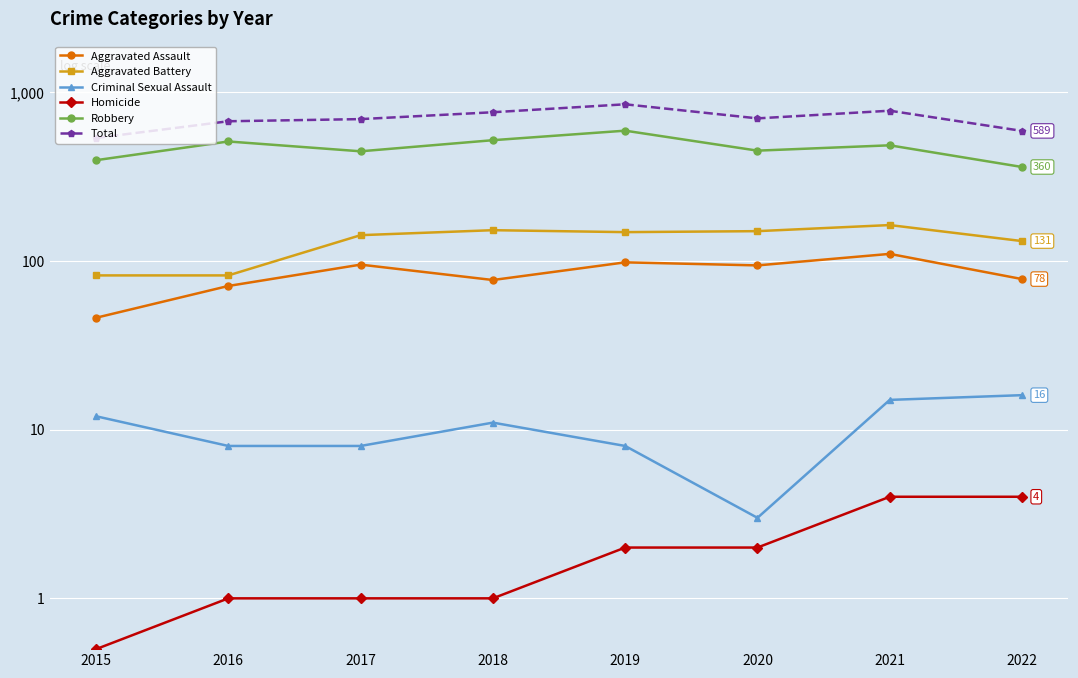

Read the Robbery value at 2019.

591.0